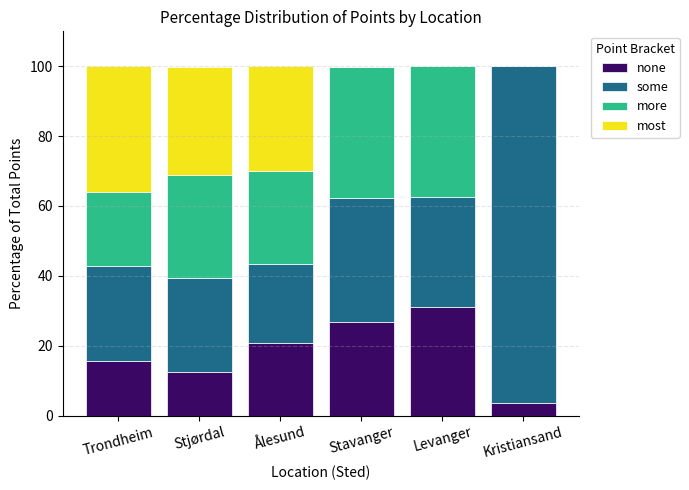

What is the total value across all series at Stjørdal?

99.9